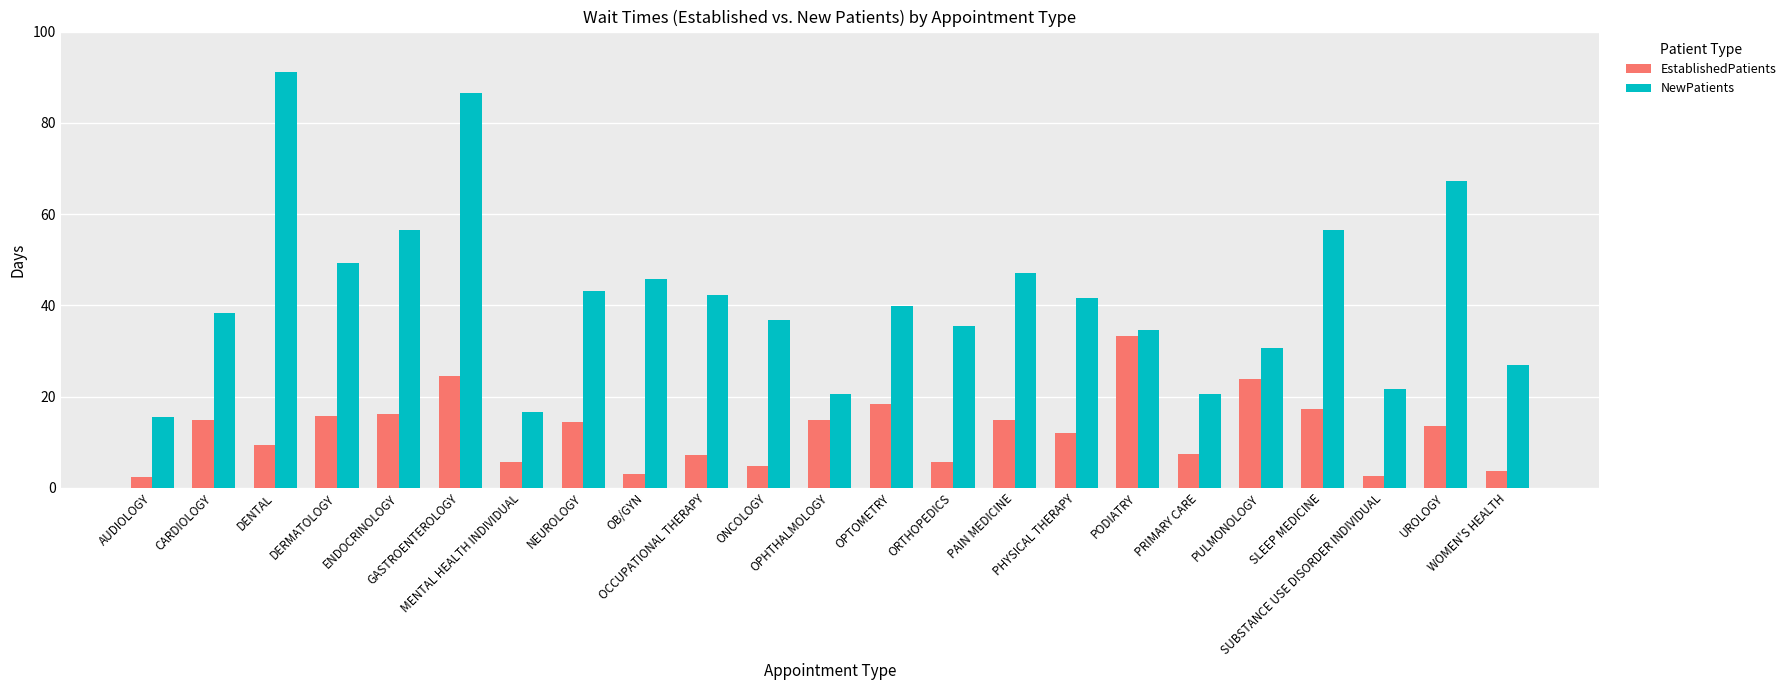

How many data points does each series have?

23